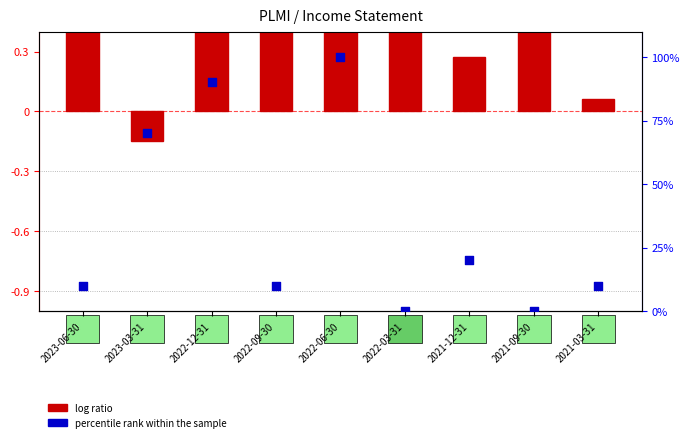

At how many categories does at least one series exceed 53?

3